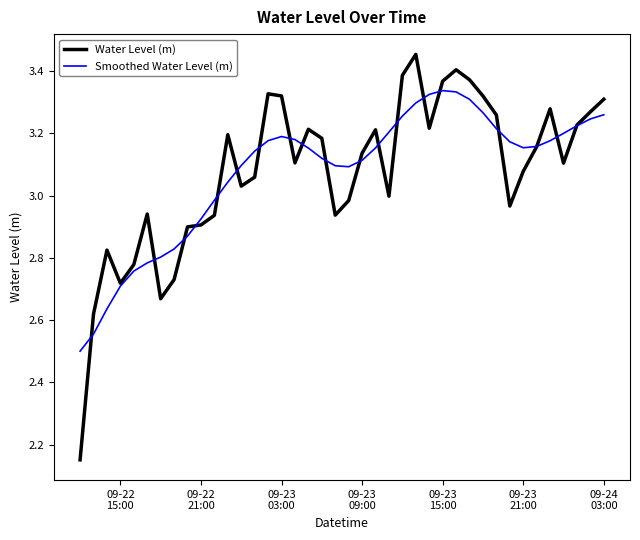

Count the number of categories in the chart.

40